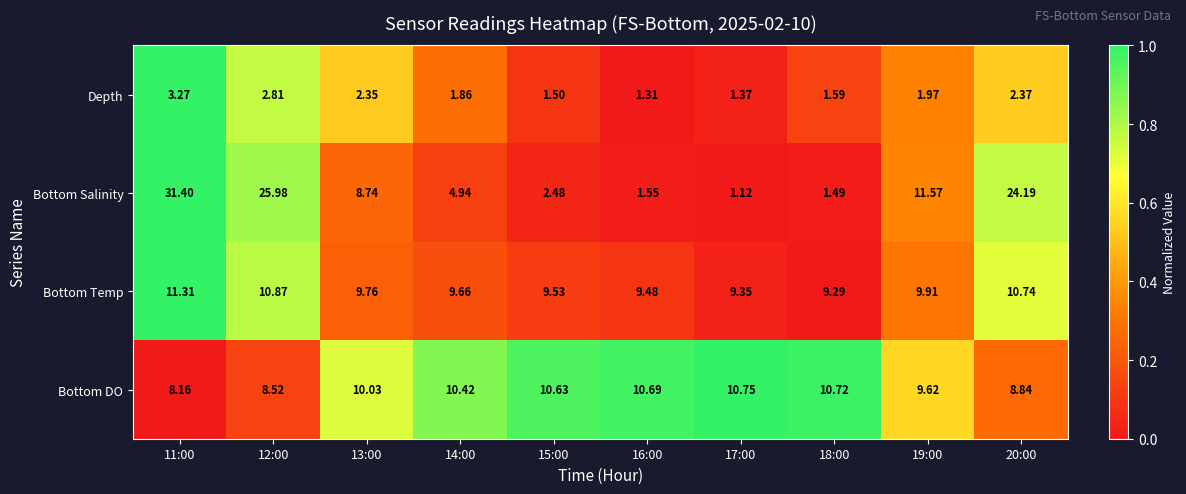

Which series has the largest range (max minus min)?

Bottom Salinity